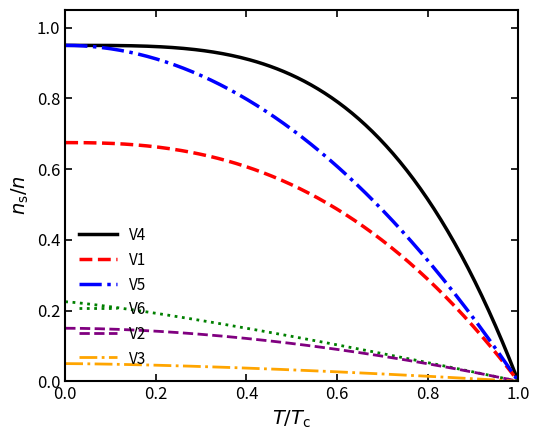

Which series has the largest total across all categories?

V4